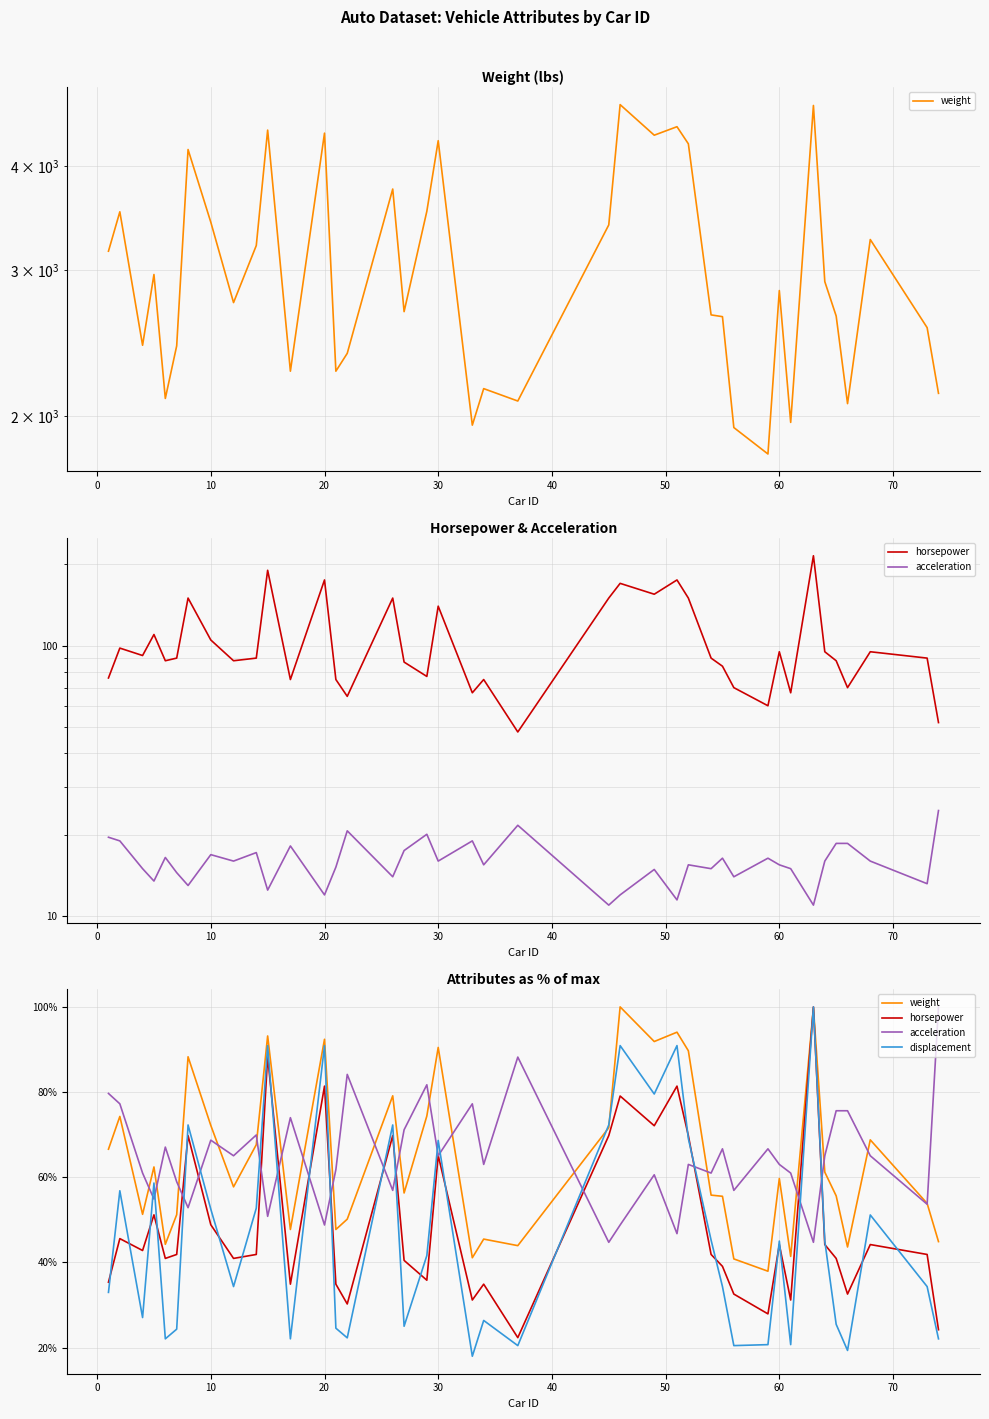

Reading right to left, list all the values displayed in this chart.

weight: 44.9	53.9	68.8	43.6	55.6	61.2	99.8	41.4	59.7	37.9	40.8	55.5	55.8	89.7	94.1	91.9	100.0	71.6	43.9	45.5	41.1	90.5	74.4	56.3	79.1	50.1	47.7	92.4	47.7	93.2	67.6	57.7	72.2	88.3	51.2	44.2	62.4	51.3	74.3	66.6
horsepower: 24.2	41.9	44.2	32.6	40.9	44.2	100.0	31.2	44.2	27.9	32.6	39.1	41.9	69.8	81.4	72.1	79.1	69.8	22.3	34.9	31.2	65.1	35.8	40.5	69.8	30.2	34.9	81.4	34.9	88.4	41.9	40.9	48.8	69.8	41.9	40.9	51.2	42.8	45.6	35.3
acceleration: 100.0	53.7	65.0	75.6	75.6	65.0	44.7	61.0	63.0	66.7	56.9	66.7	61.0	63.0	46.7	60.6	48.8	44.7	88.2	63.0	77.2	65.0	81.7	71.1	56.9	84.1	61.8	48.8	74.0	50.8	69.9	65.0	68.7	52.8	58.9	67.1	54.9	61.0	77.2	79.7
displacement: 22.0	34.3	51.1	19.3	25.5	45.0	100.0	20.7	45.0	20.7	20.5	34.3	45.2	69.1	90.9	79.5	90.9	72.3	20.5	26.4	18.0	68.6	41.6	25.0	72.3	22.3	24.5	90.9	22.0	90.9	52.7	34.3	52.5	72.3	24.3	22.0	58.6	27.0	56.8	33.0